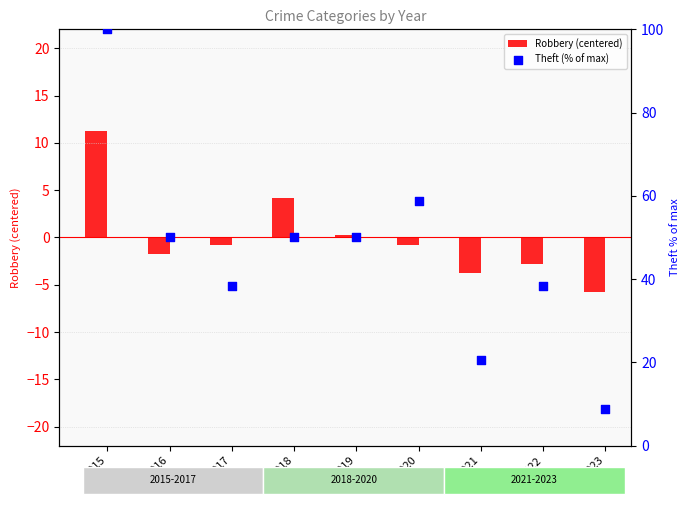

Which series contains the highest Y value?

Theft (% of max)